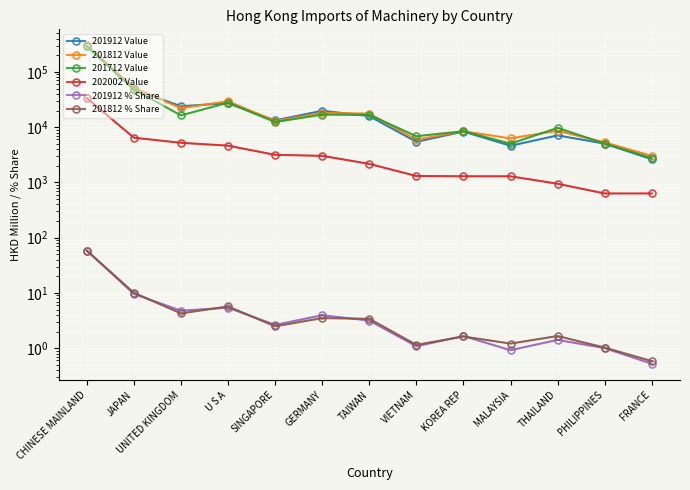

What is the label of the 13th point from the left?

FRANCE